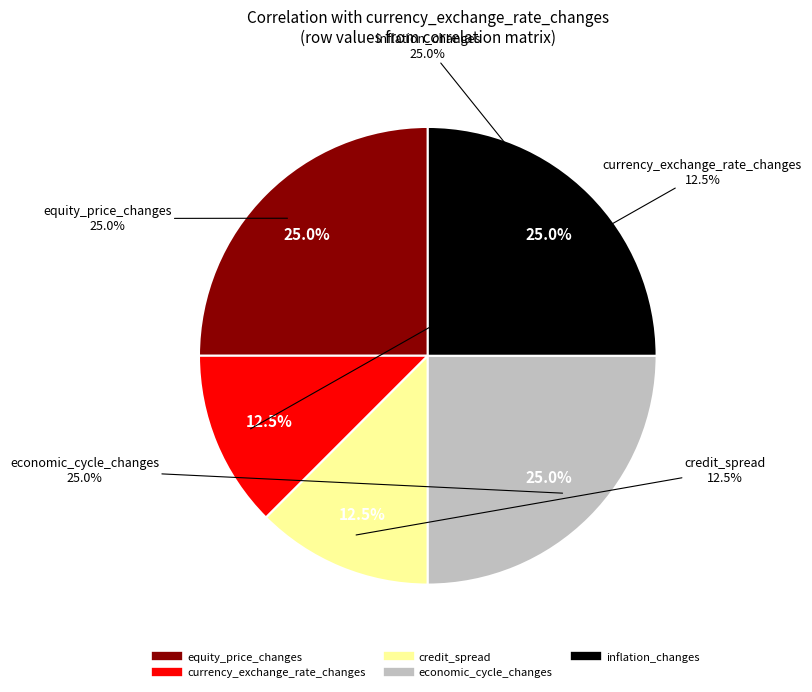

Does any single category account for the majority?

No